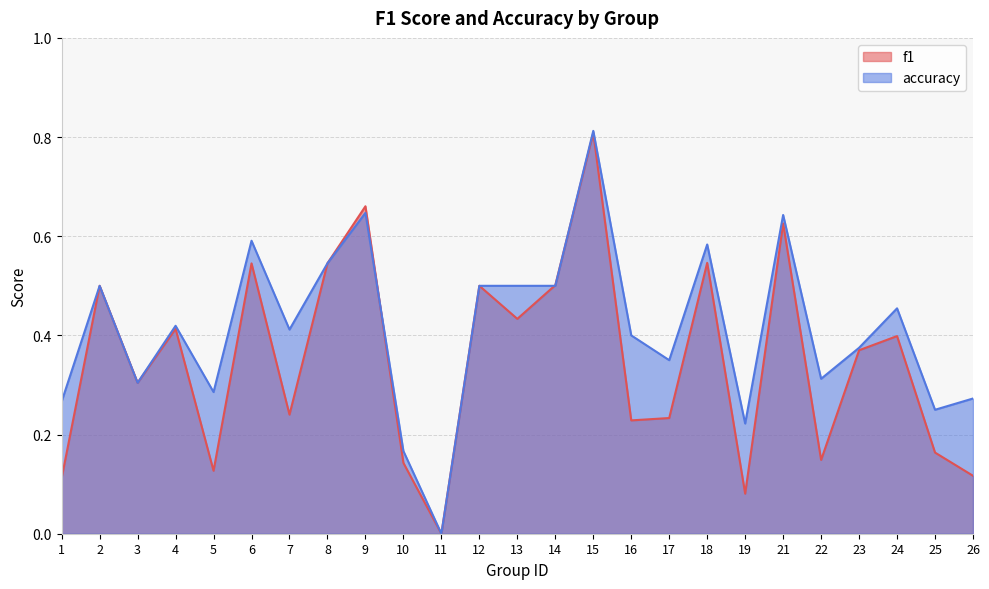

Reading left to right, list all the values displayed in this chart.

f1: 1=0.1	2=0.5	3=0.3	4=0.4	5=0.1	6=0.5	7=0.2	8=0.5	9=0.7	10=0.1	11=0.0	12=0.5	13=0.4	14=0.5	15=0.8	16=0.2	17=0.2	18=0.5	19=0.1	21=0.6	22=0.1	23=0.4	24=0.4	25=0.2	26=0.1
accuracy: 1=0.3	2=0.5	3=0.3	4=0.4	5=0.3	6=0.6	7=0.4	8=0.5	9=0.6	10=0.2	11=0.0	12=0.5	13=0.5	14=0.5	15=0.8	16=0.4	17=0.3	18=0.6	19=0.2	21=0.6	22=0.3	23=0.4	24=0.5	25=0.2	26=0.3